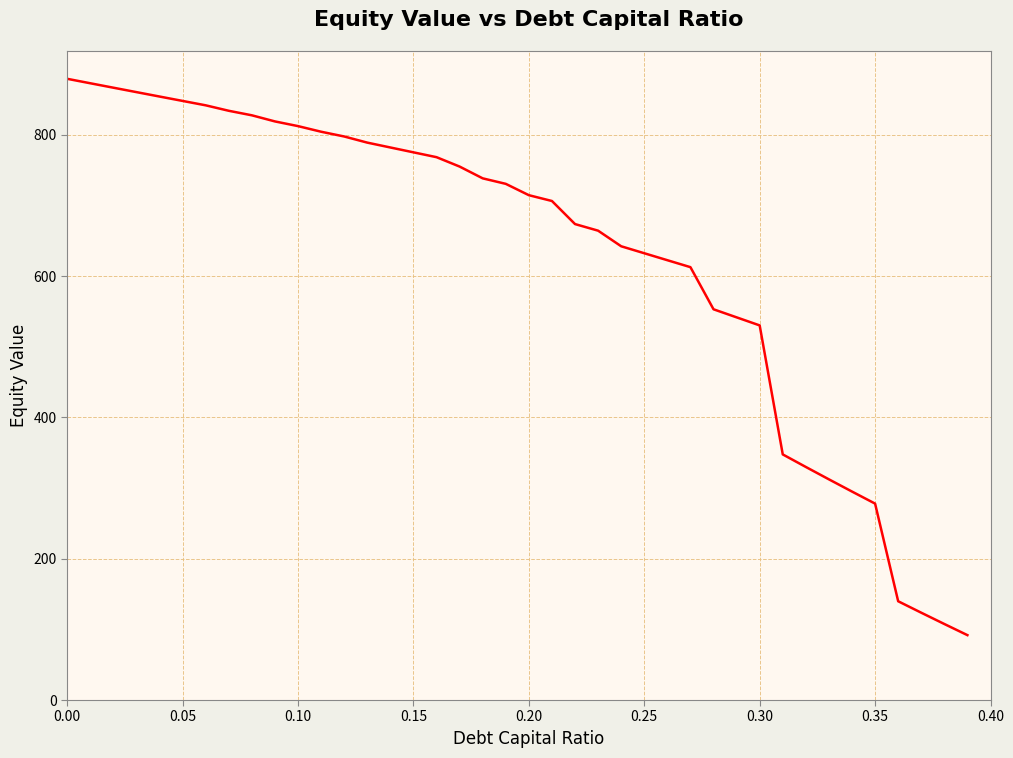

What is the greatest value displayed?

879.3